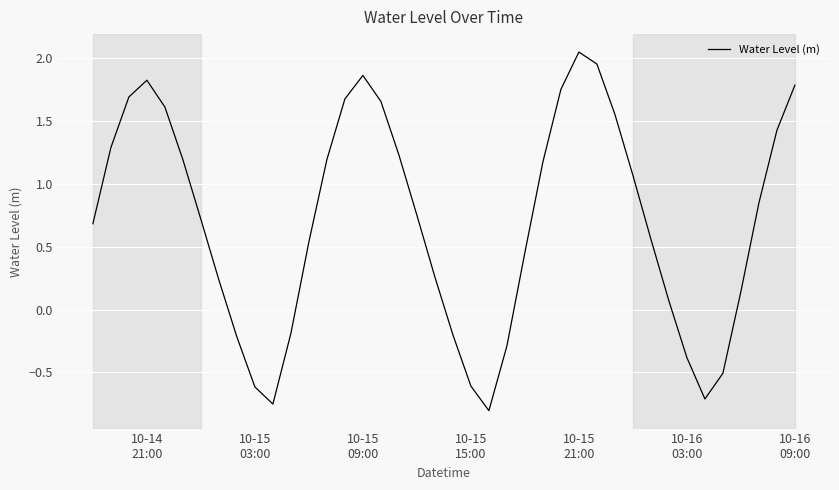

What is the sum of all values?

27.9